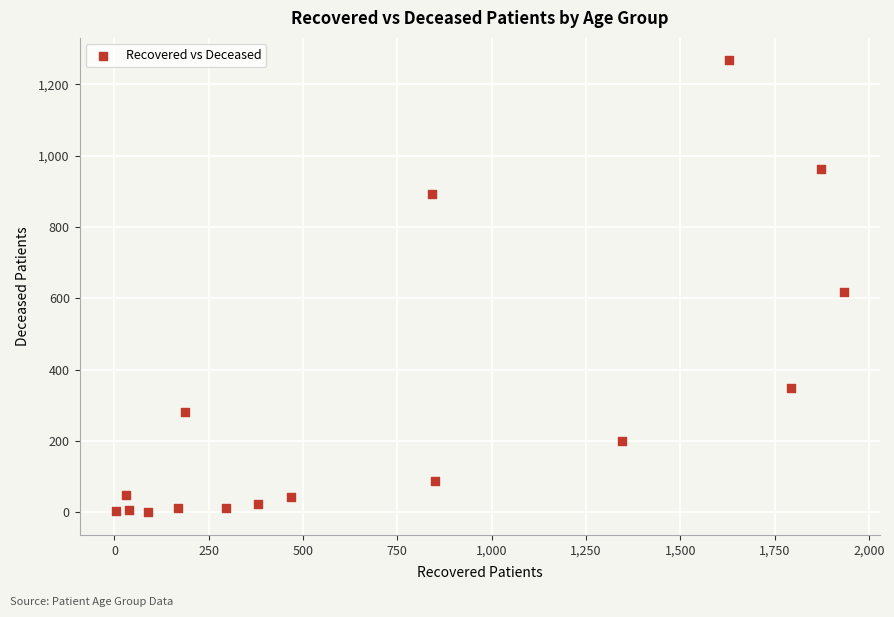

What is the range of X values (max minus min)?

1929